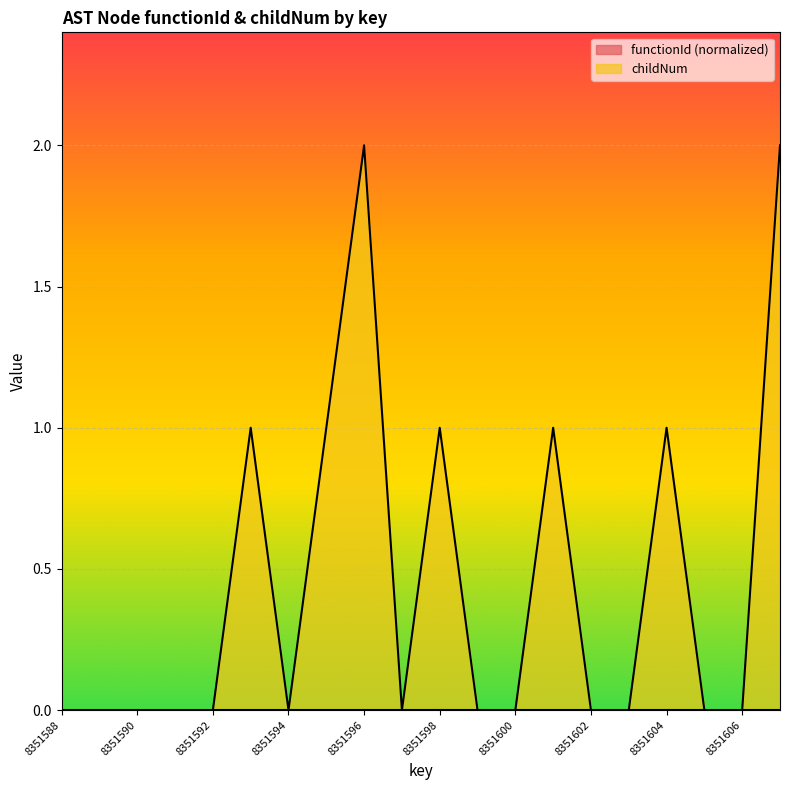

Which series has the largest total across all categories?

childNum